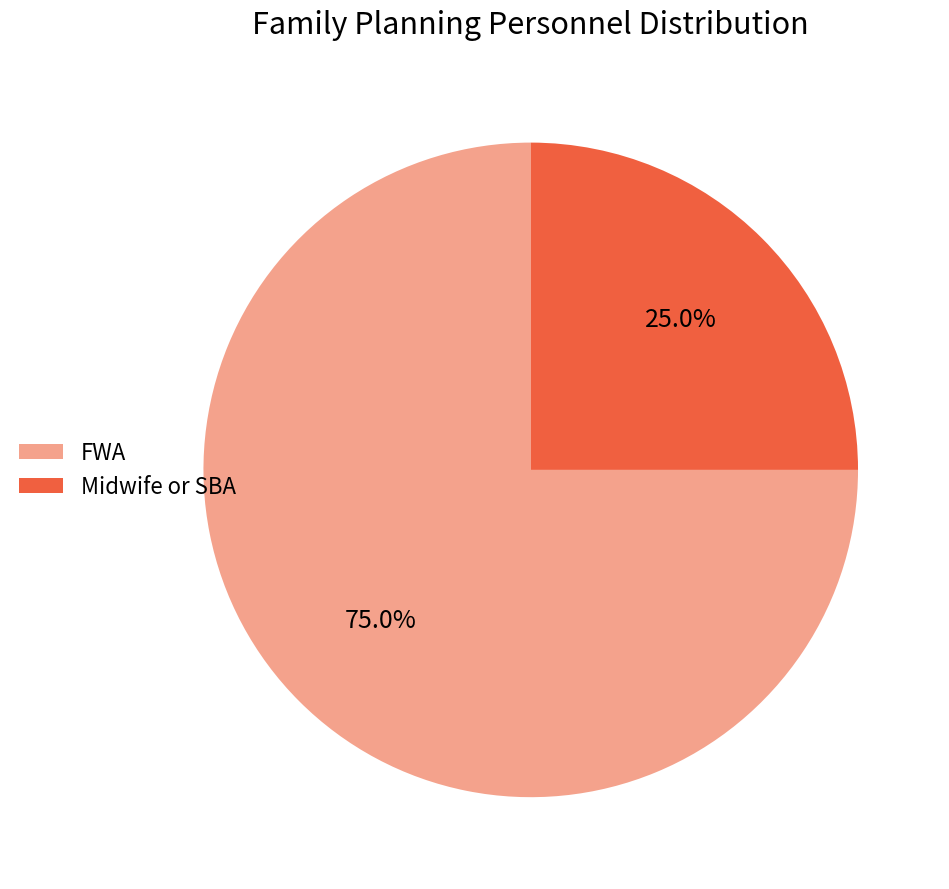

Approximately how many times larger is the value at FWA compared to Midwife or SBA?

3.0